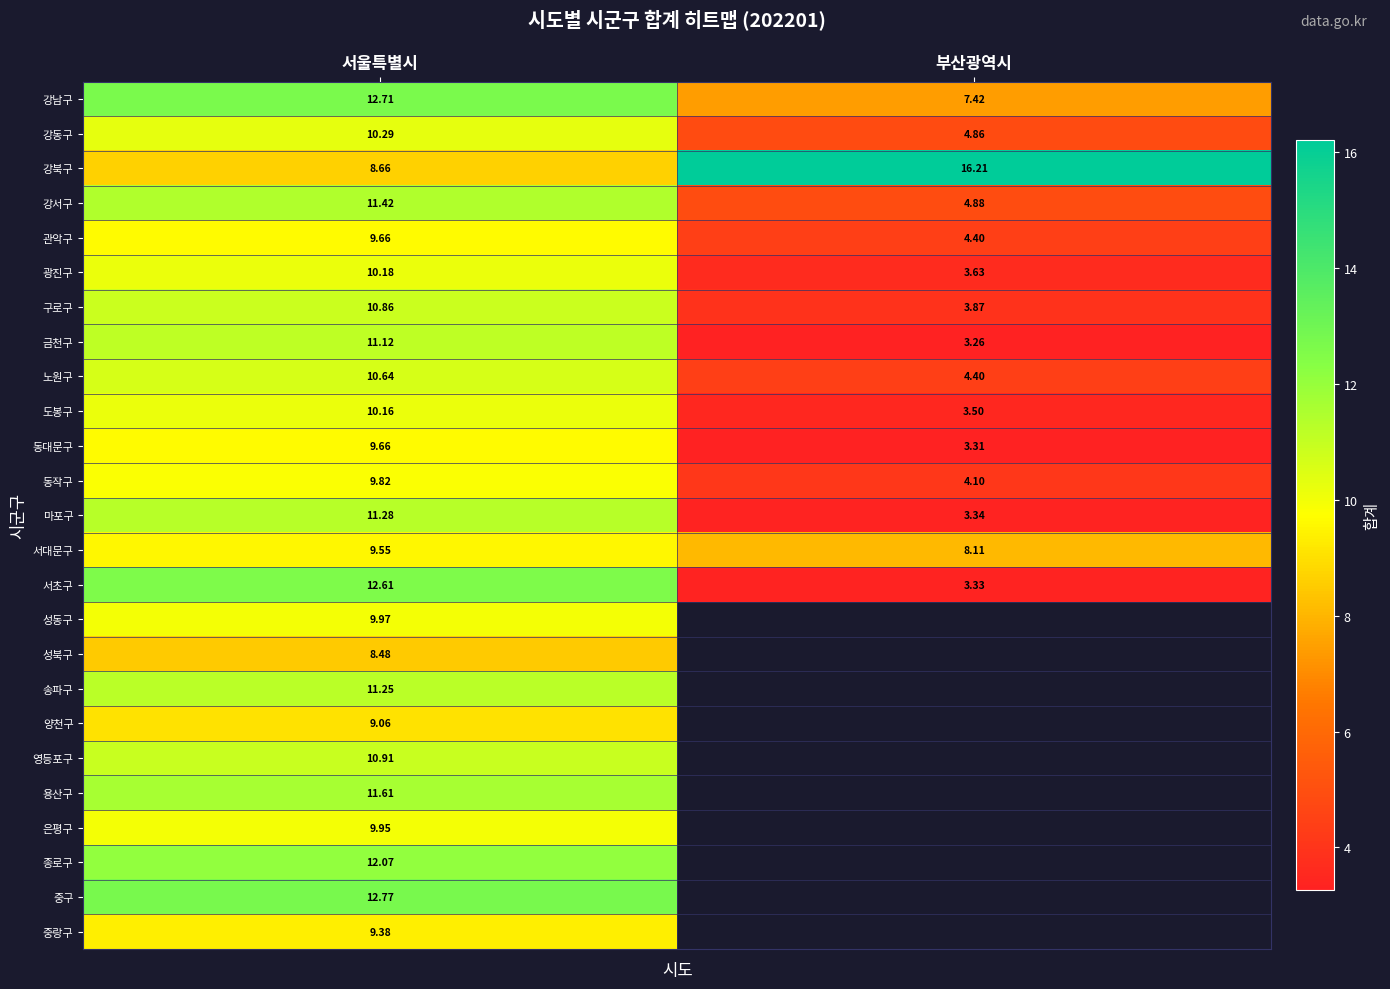

Is the value of 동대문구 at 부산광역시 greater than the value of 서대문구 at 부산광역시?

No